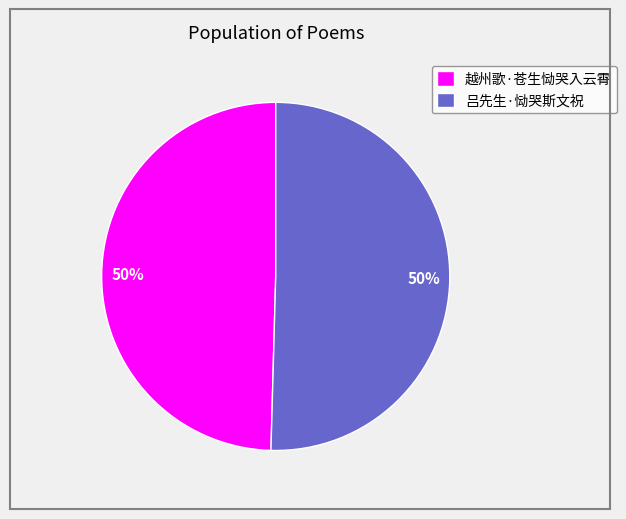

To the nearest percent, what is the average slice percentage?

50%